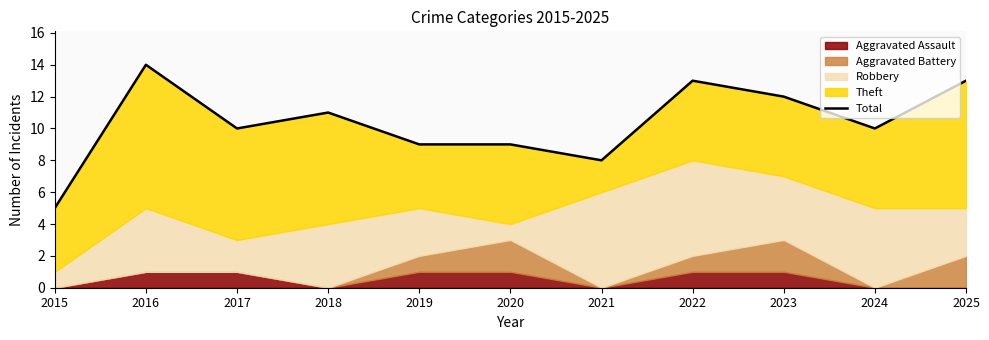

What is the value of the 3rd point from the left?

10